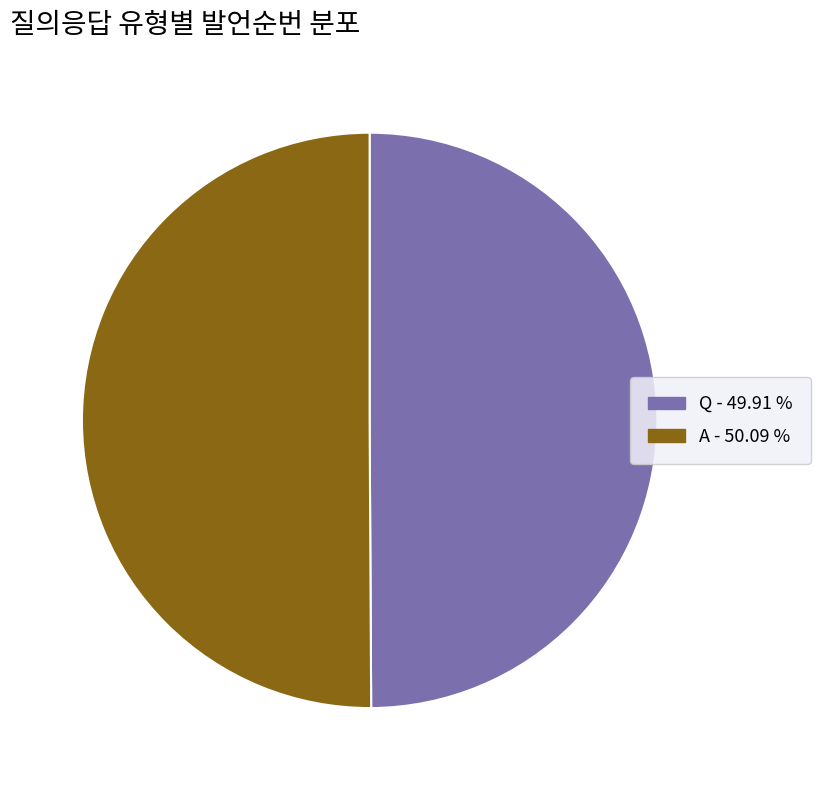

What is the ratio of the value at A to the value at Q?

1.0